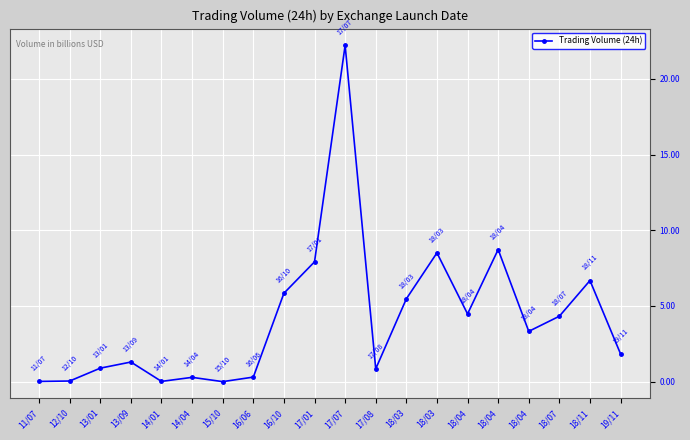

Does the chart have visible grid lines?

Yes